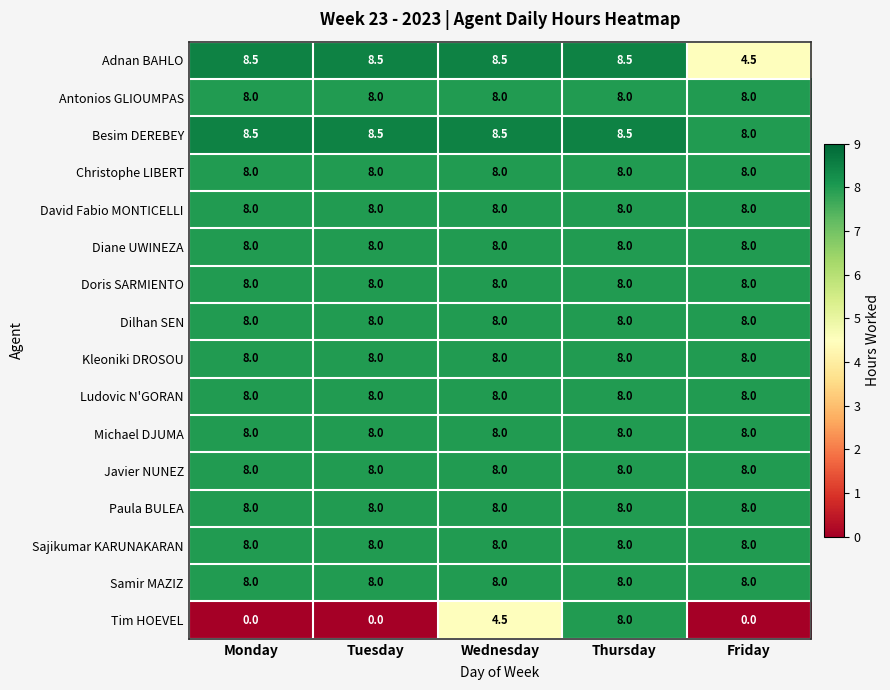

What is the difference between the maximum and minimum values in the Besim DEREBEY series?

0.5